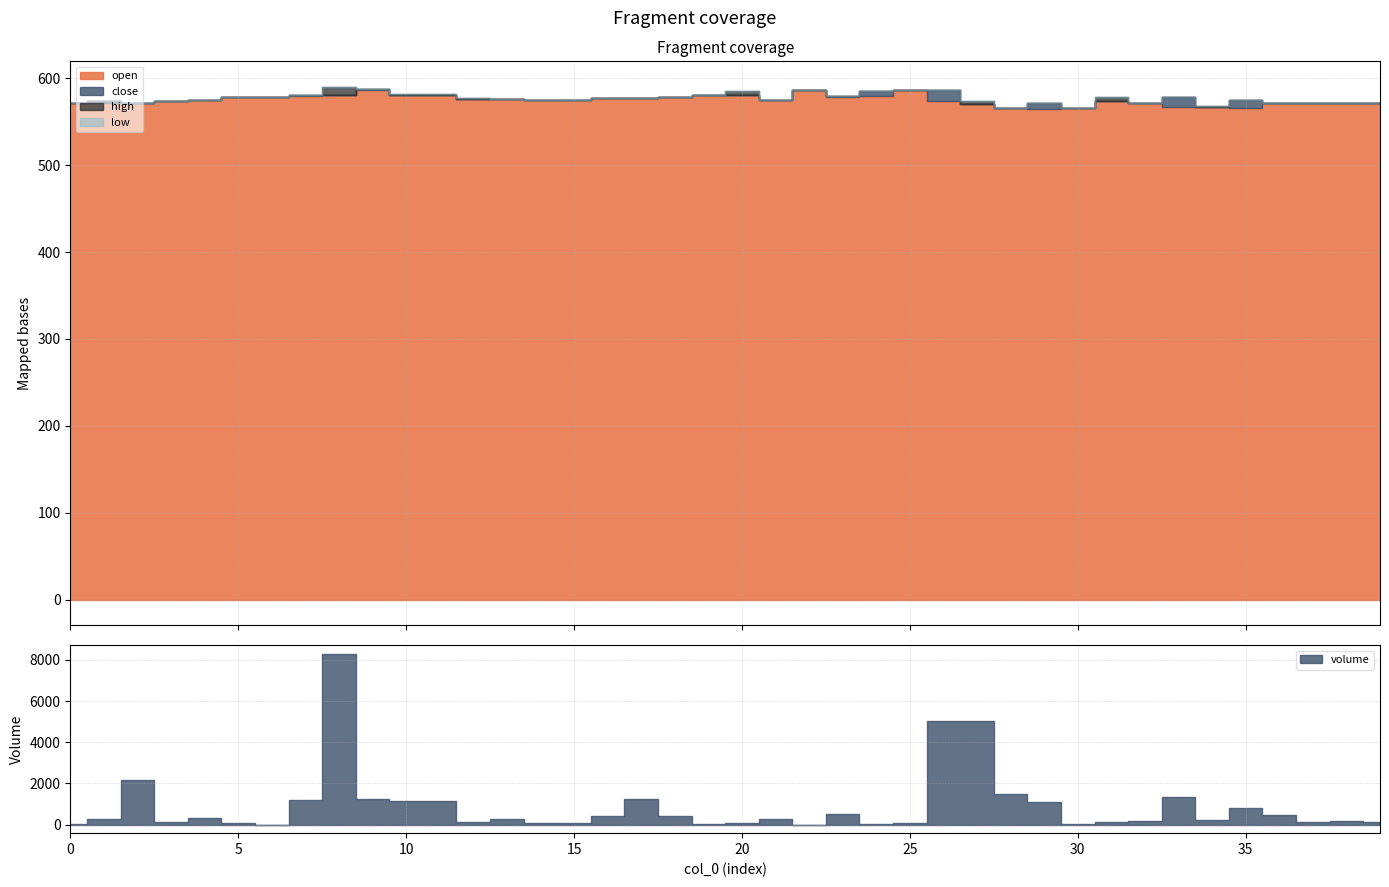

In volume, how many points are higher than both neighbors (excluding endpoints)?

11